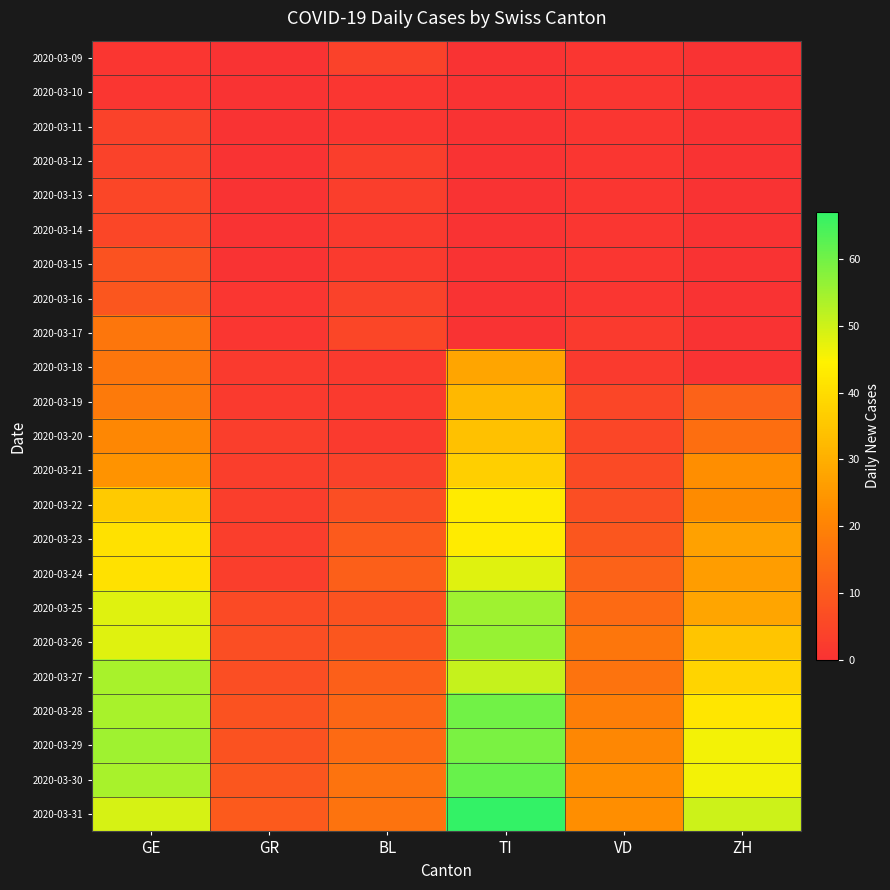

What is the spread (max minus min) of values at BL?

15